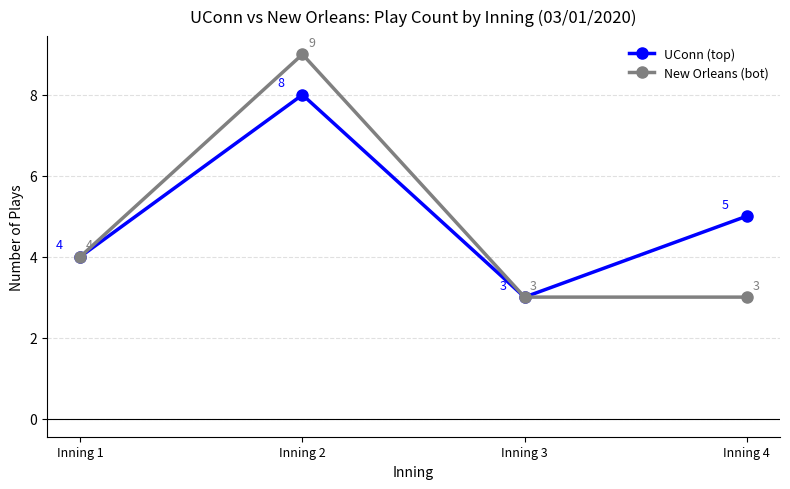

What is the total value across all series at Inning 3?

6